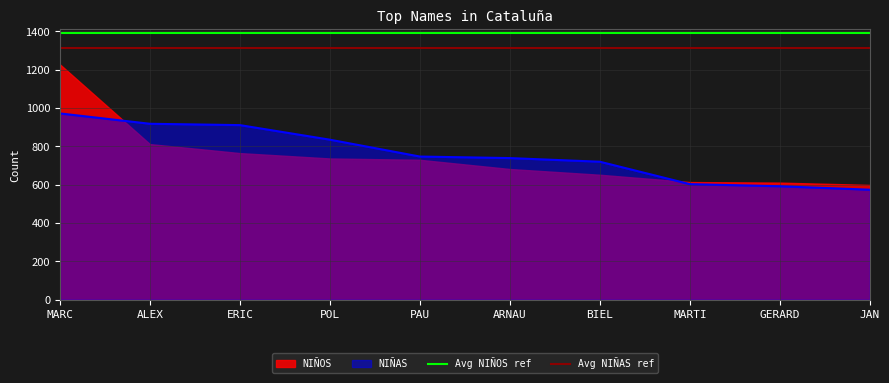

The value of NIÑAS at PAU is 747. True or false?

True